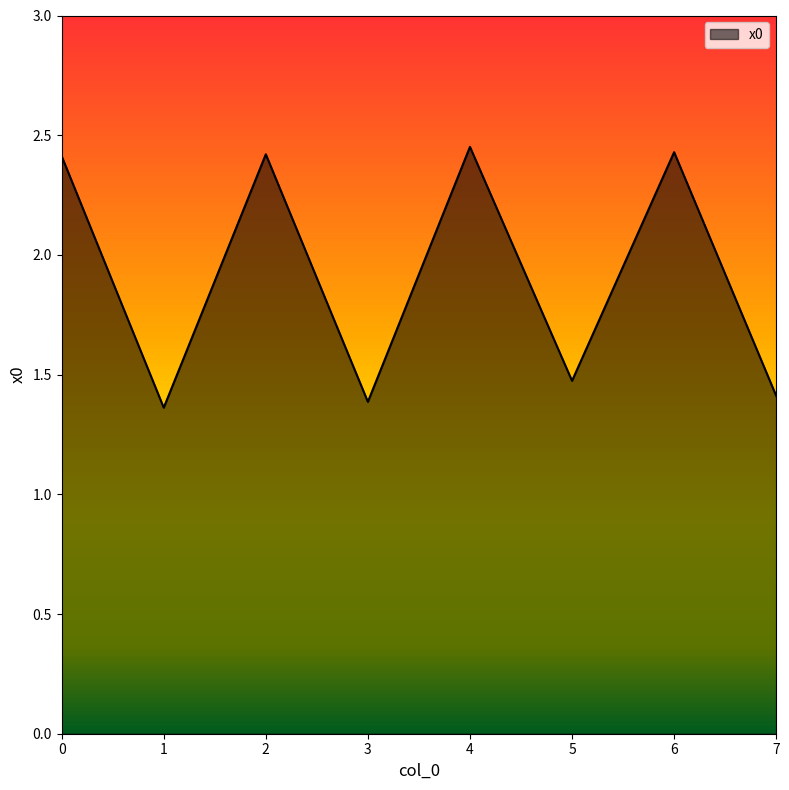

The value at 3 is 1.4. True or false?

True